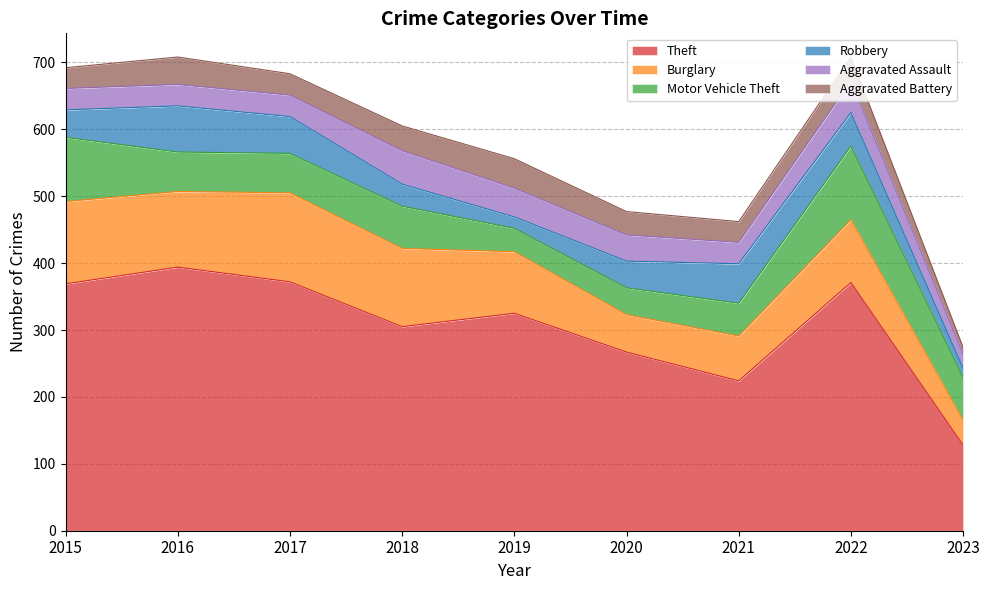

How many intersections are there between Aggravated Battery and Robbery?

2